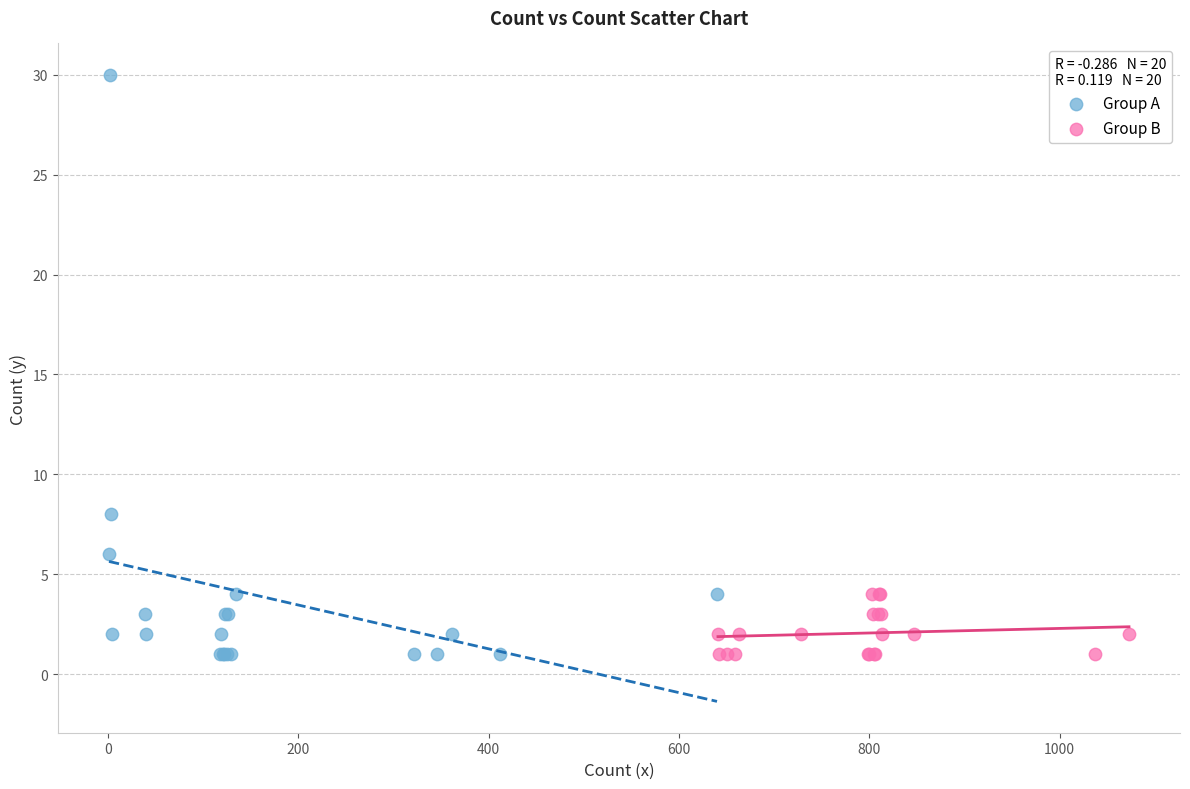

Which series contains the highest Y value?

Group A